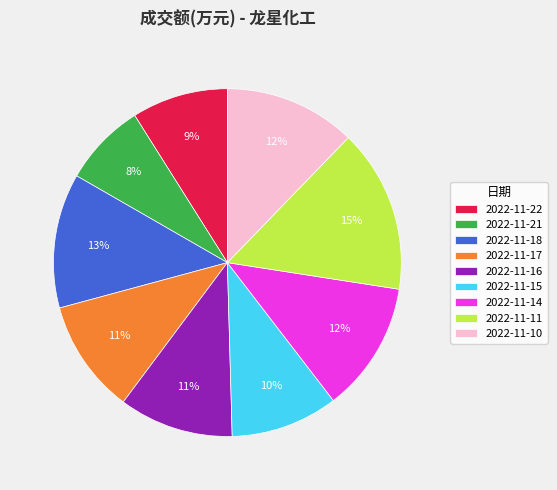

True or false: 2022-11-16 accounts for 11% of the total.

True